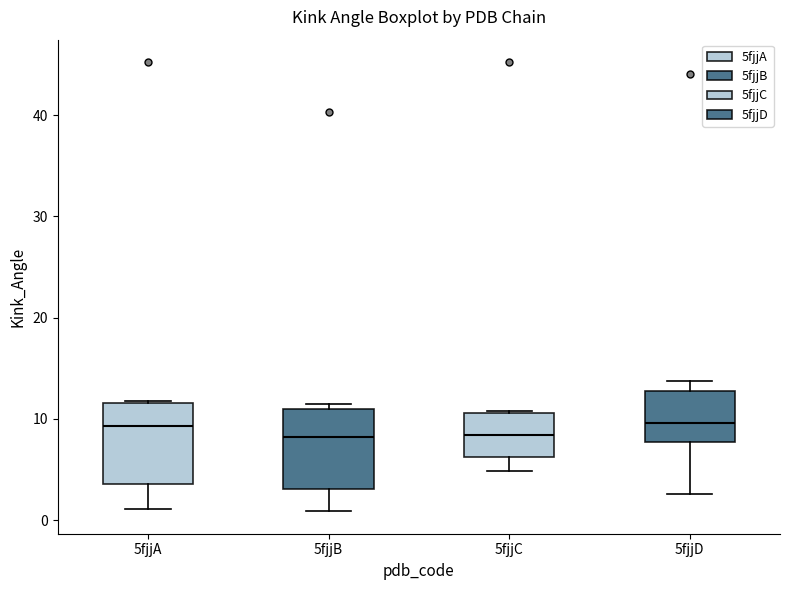

Reading left to right, transcribe this box plot: for each box, give where its median line is, the range the box spans, and where its two whiskers end, as read against the y-axis. The values are not printed on the chart, so give them approximately, as read against the axis.

5fjjA: median 9, box 4 to 12, whiskers 1 to 12
5fjjB: median 8, box 3 to 11, whiskers 1 to 11 (just above the box's upper edge)
5fjjC: median 8, box 6 to 11, whiskers 5 to 11
5fjjD: median 10, box 8 to 13, whiskers 3 to 14